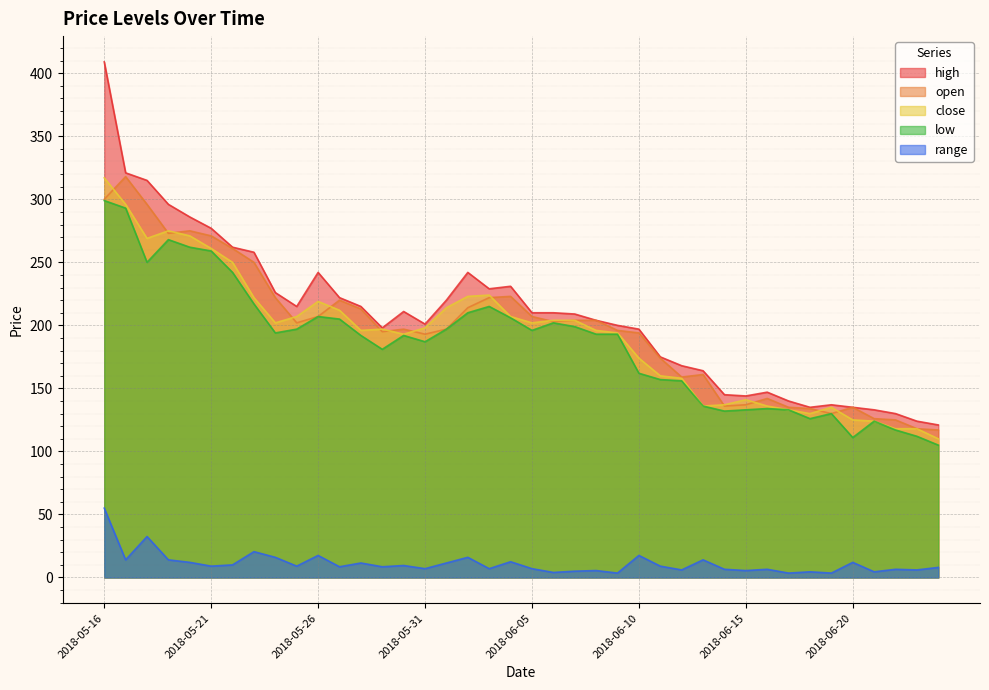

What is the minimum value for open?

117.0